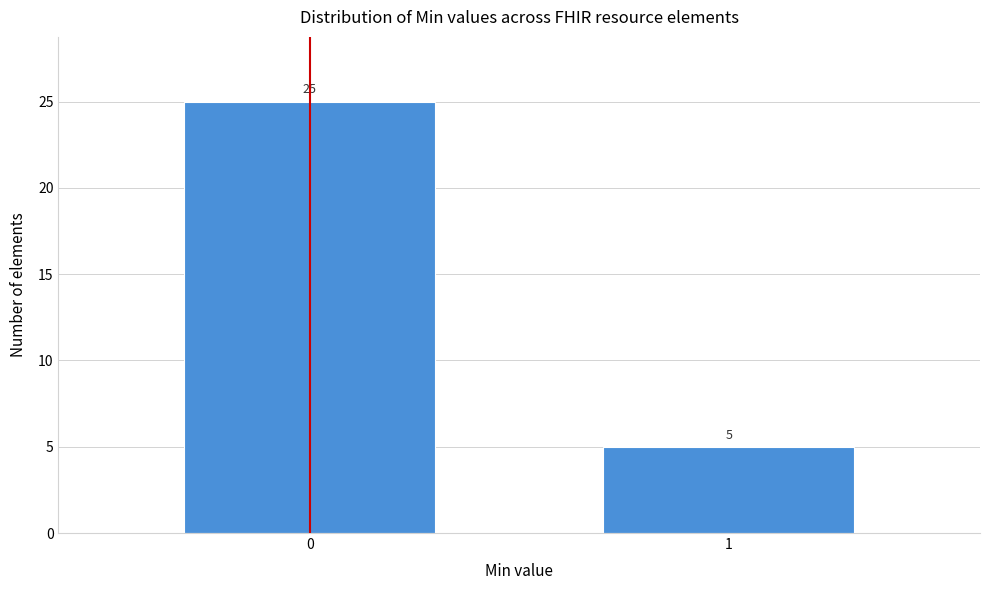

Reading right to left, transcribe all the data shown in this chart.

5	25